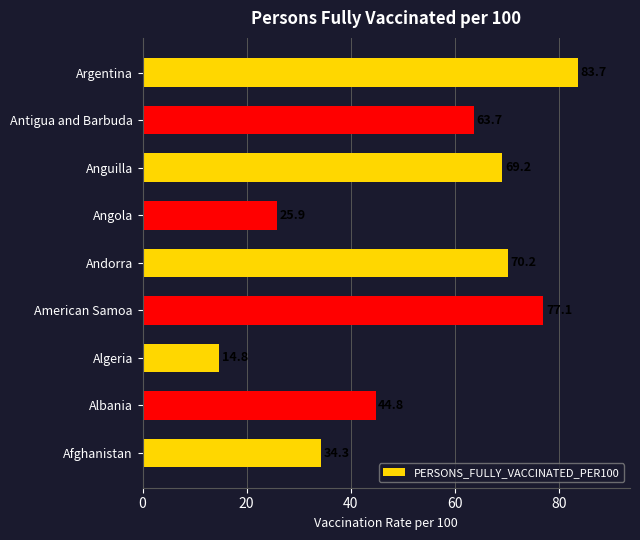

The value at Argentina is 83.7. True or false?

True